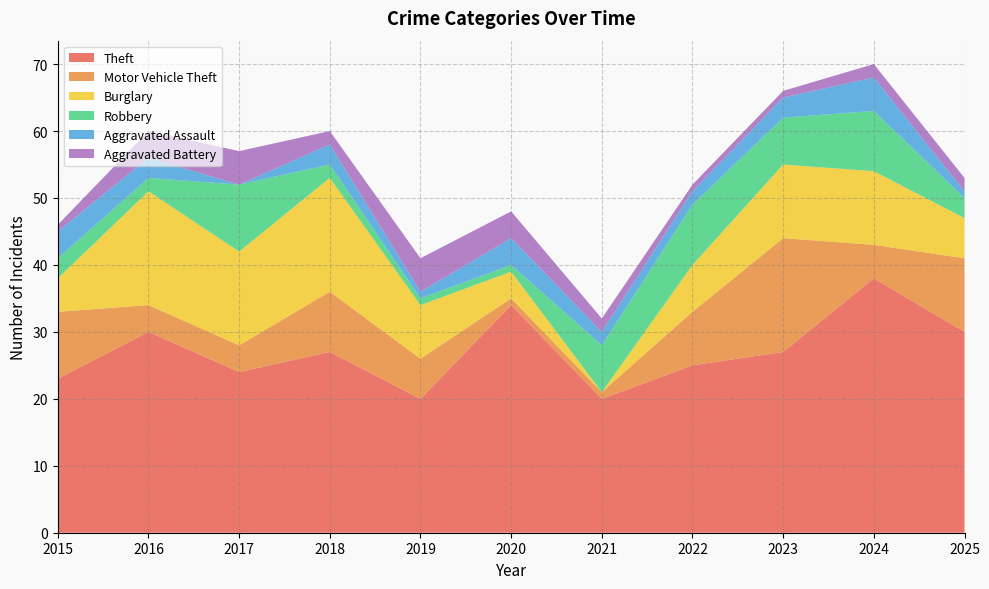

Reading right to left, extract all data points from this chart.

Theft: 2025=30	2024=38	2023=27	2022=25	2021=20	2020=34	2019=20	2018=27	2017=24	2016=30	2015=23
Motor Vehicle Theft: 2025=11	2024=5	2023=17	2022=8	2021=1	2020=1	2019=6	2018=9	2017=4	2016=4	2015=10
Burglary: 2025=6	2024=11	2023=11	2022=7	2021=0	2020=4	2019=8	2018=17	2017=14	2016=17	2015=5
Robbery: 2025=3	2024=9	2023=7	2022=9	2021=7	2020=1	2019=1	2018=2	2017=10	2016=2	2015=3
Aggravated Assault: 2025=1	2024=5	2023=3	2022=2	2021=2	2020=4	2019=1	2018=3	2017=0	2016=3	2015=4
Aggravated Battery: 2025=2	2024=2	2023=1	2022=1	2021=2	2020=4	2019=5	2018=2	2017=5	2016=4	2015=1